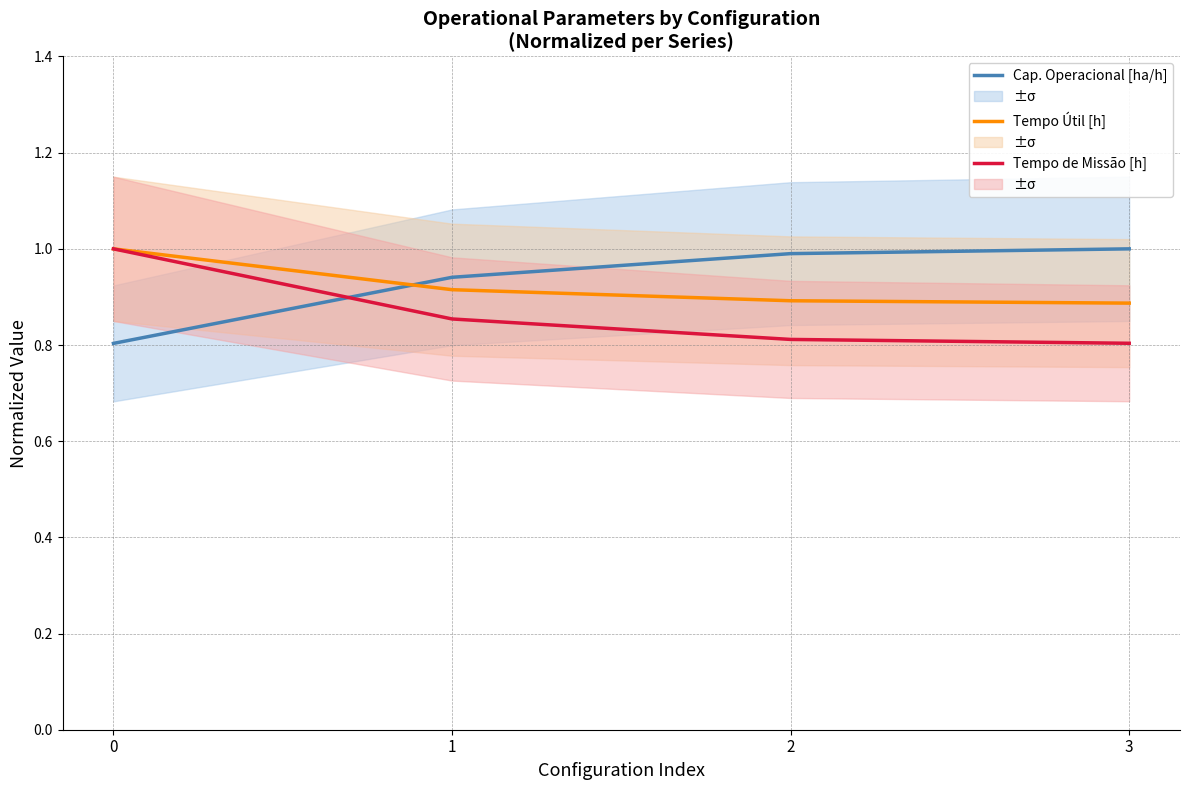

How many lines are shown in the chart?

3